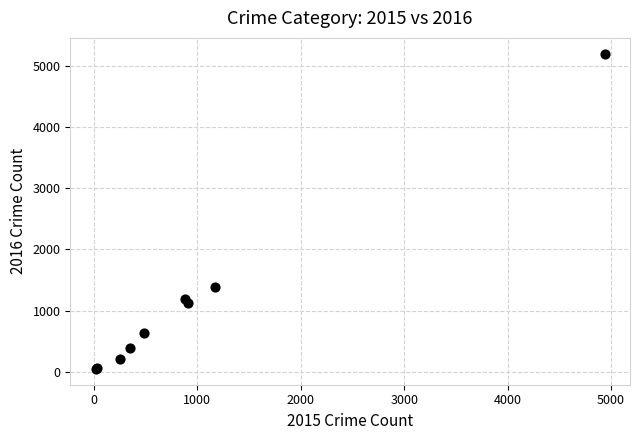

What Y value in the scatter plot is closest to 2622?

1388